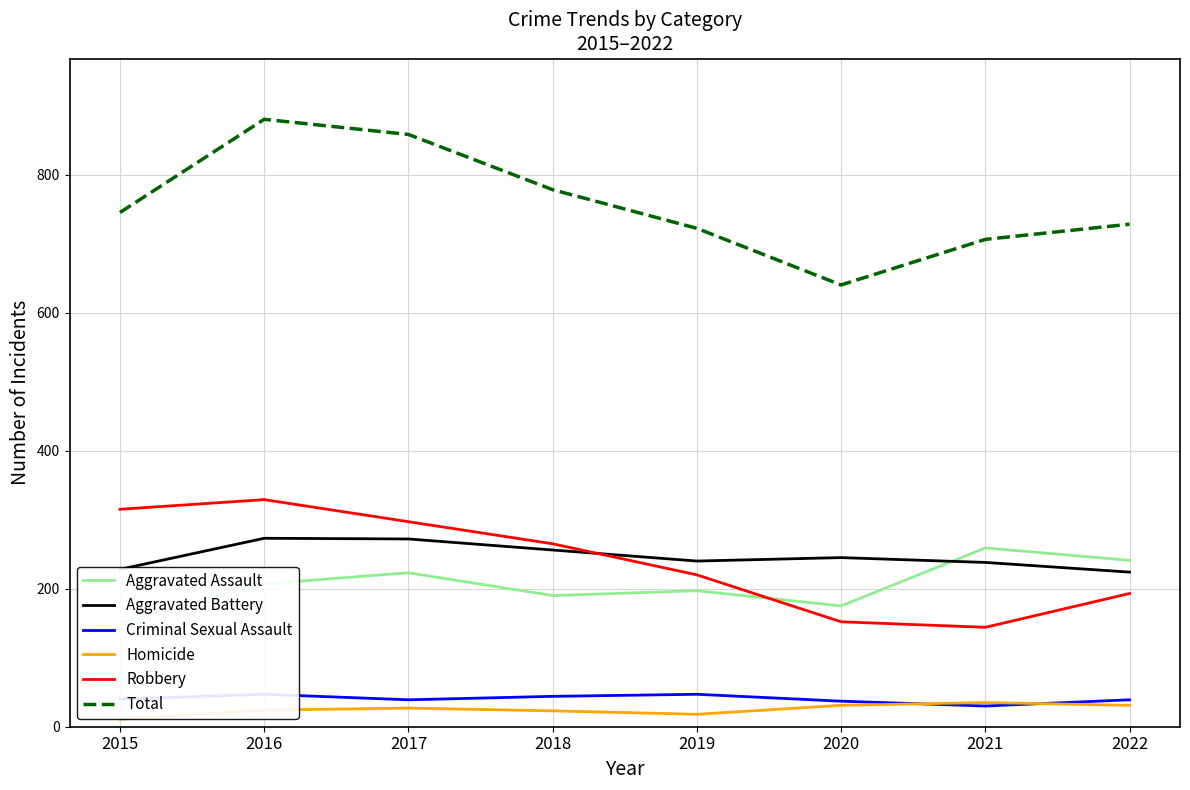

Reading left to right, list all the values displayed in this chart.

Aggravated Assault: 2015=151	2016=207	2017=223	2018=190	2019=197	2020=175	2021=259	2022=241
Aggravated Battery: 2015=228	2016=273	2017=272	2018=256	2019=240	2020=245	2021=238	2022=224
Criminal Sexual Assault: 2015=40	2016=47	2017=39	2018=44	2019=47	2020=37	2021=30	2022=39
Homicide: 2015=11	2016=24	2017=27	2018=23	2019=18	2020=31	2021=35	2022=31
Robbery: 2015=315	2016=329	2017=297	2018=265	2019=220	2020=152	2021=144	2022=193
Total: 2015=745	2016=880	2017=858	2018=778	2019=722	2020=640	2021=706	2022=728